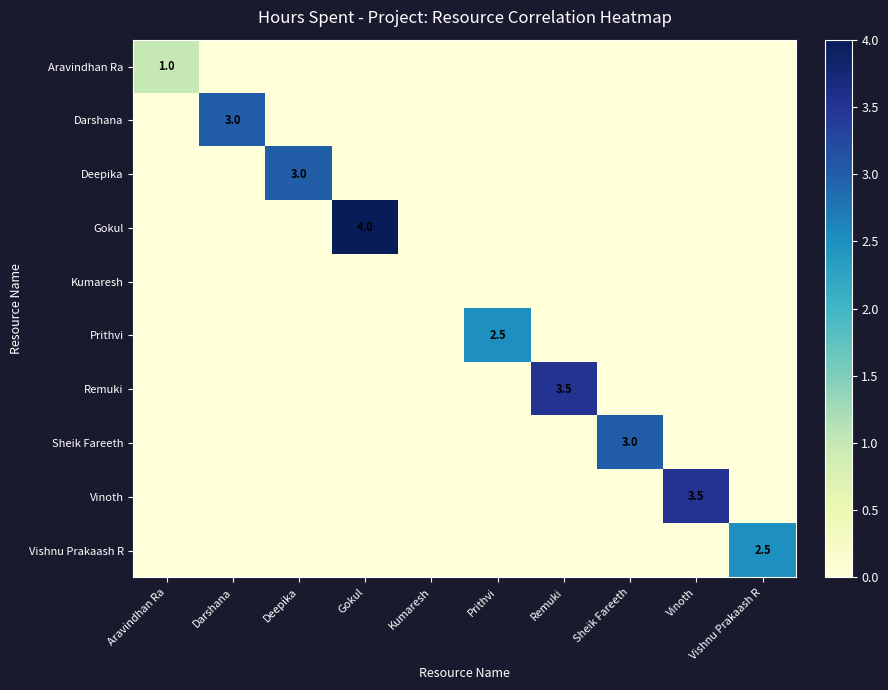

Is it true that Prithvi equals 0.9 at Vinoth?

False